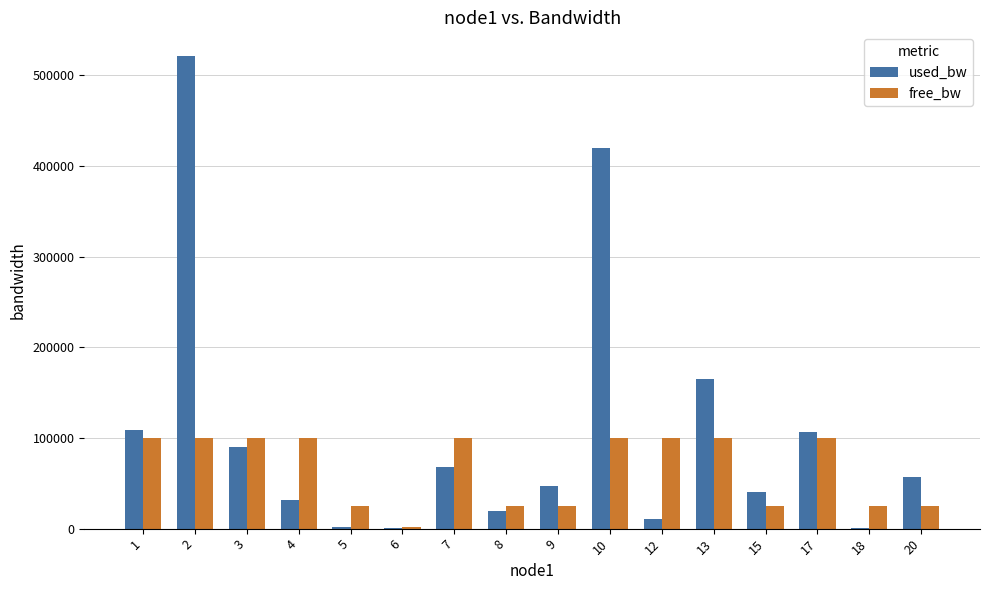

How many groups of bars are there?

16